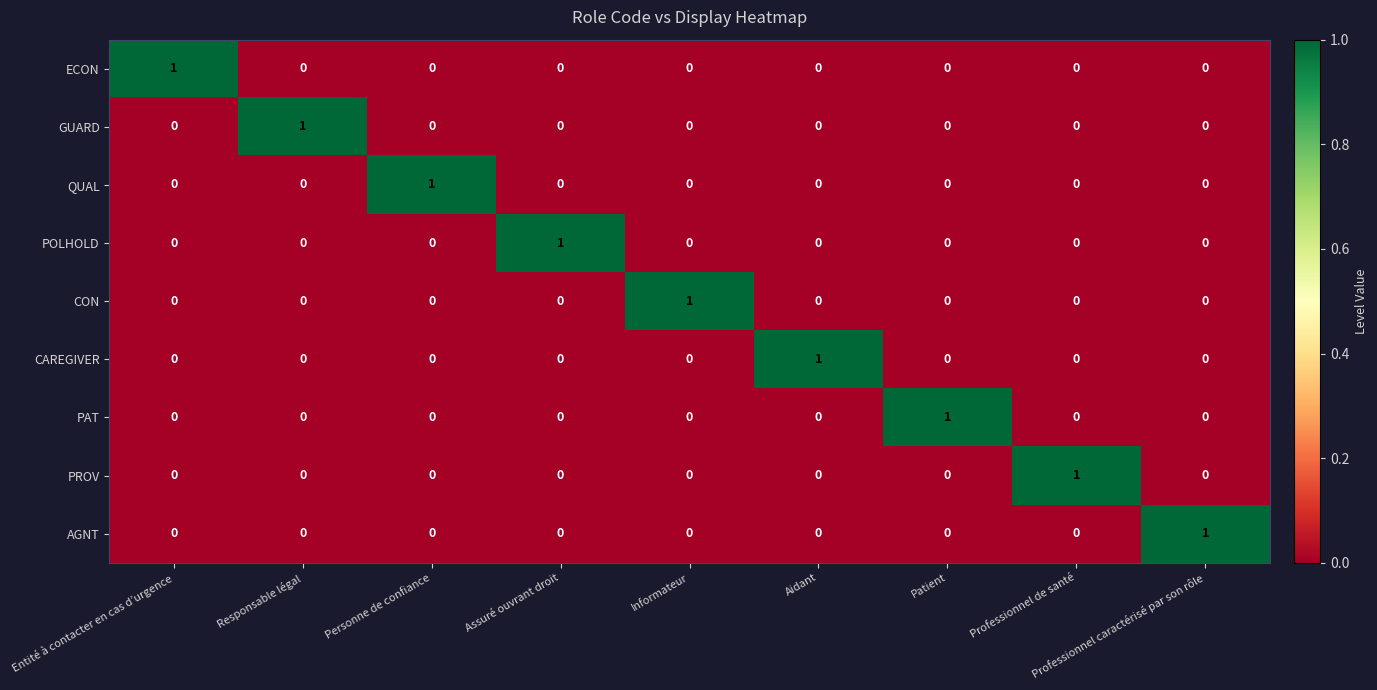

Is it true that CAREGIVER equals -1 at Responsable légal?

False